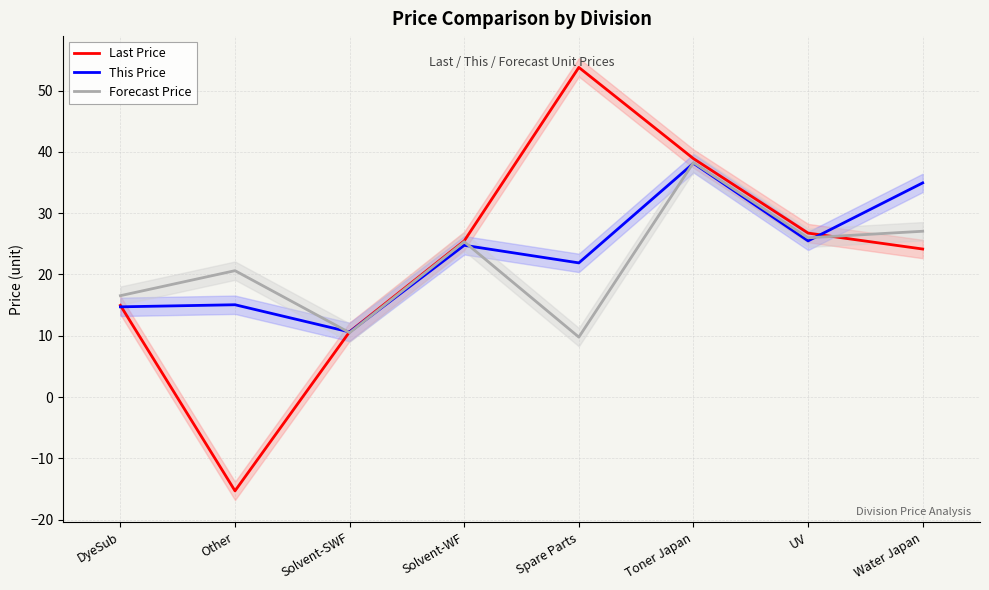

What is the average value of the This Price series?

23.2